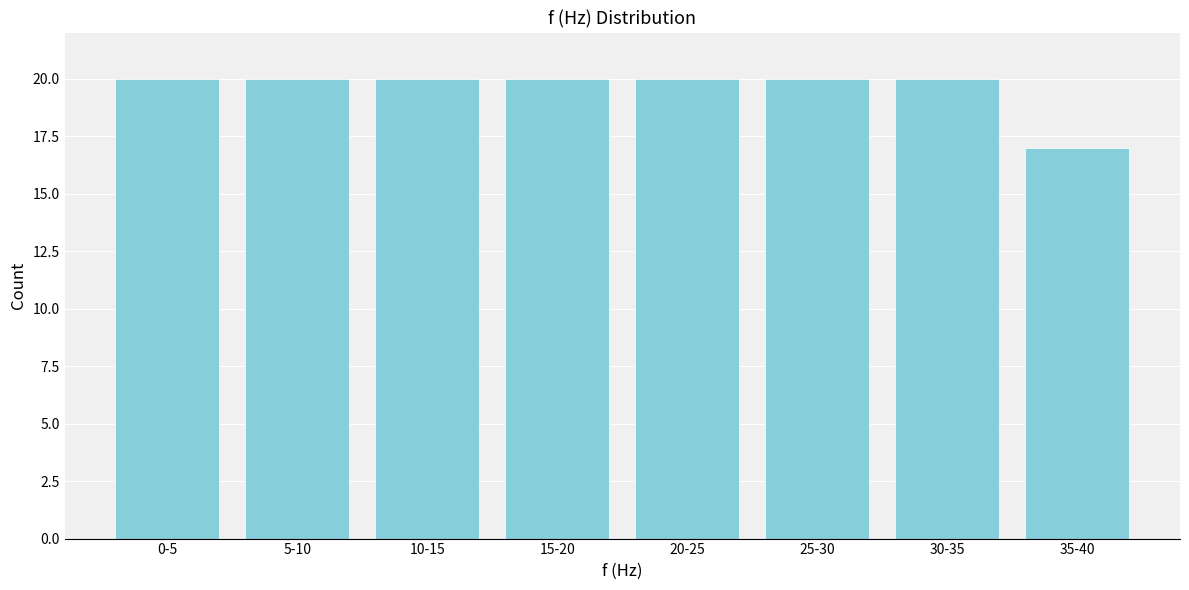

Reading left to right, extract all data points from this chart.

20	20	20	20	20	20	20	17